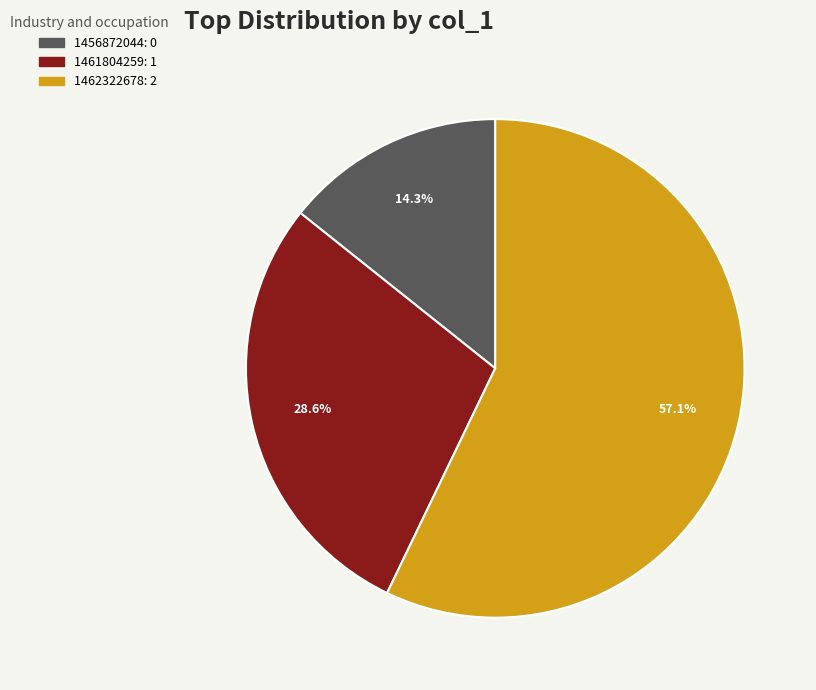

Which slice is the smallest?

1456872044